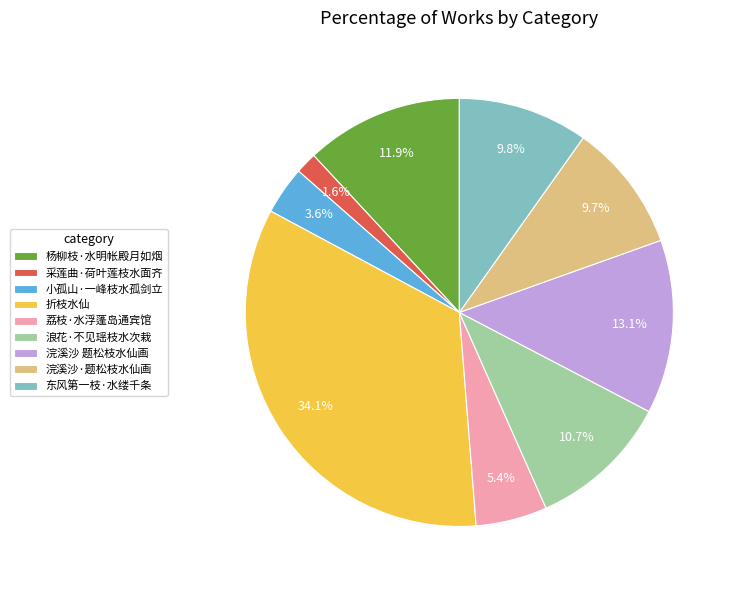

Count the number of slices in the pie.

9